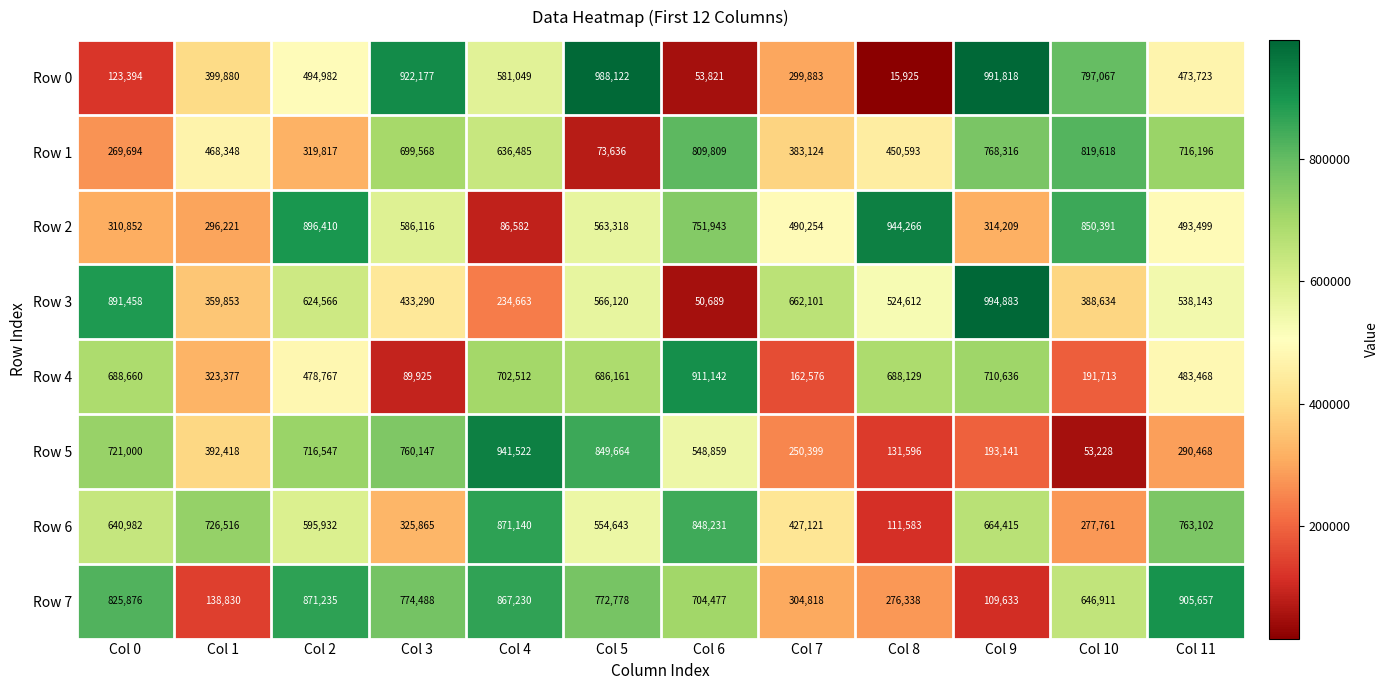

Which series has the largest total across all categories?

Row 7